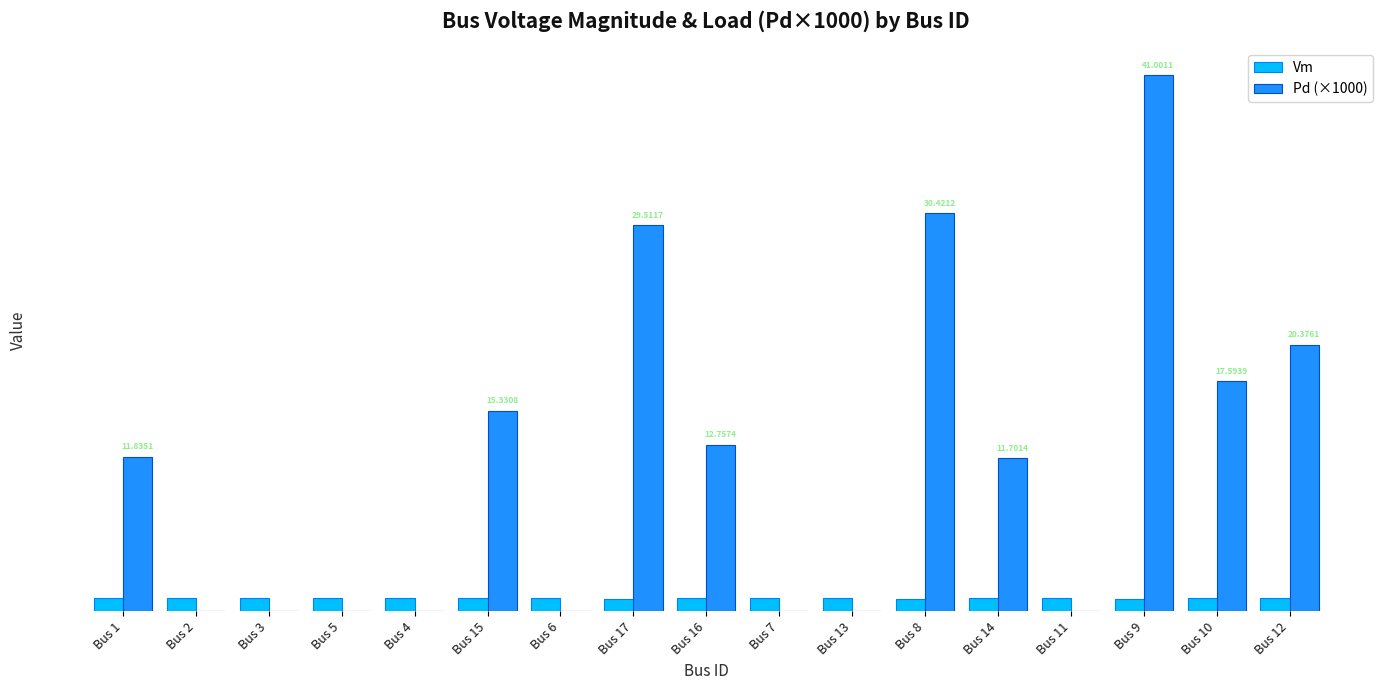

Between Bus 13 and Bus 8, which series saw the biggest shift?

Pd (×1000)